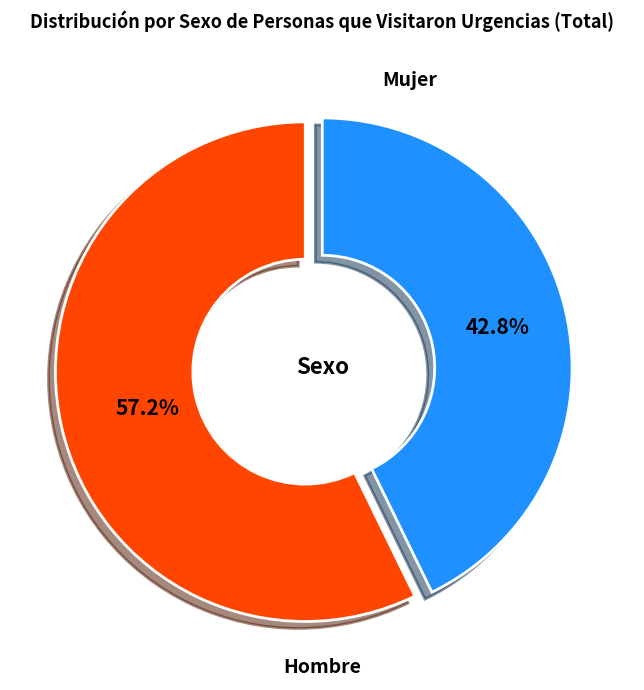

Is Mujer the majority of the pie?

Yes